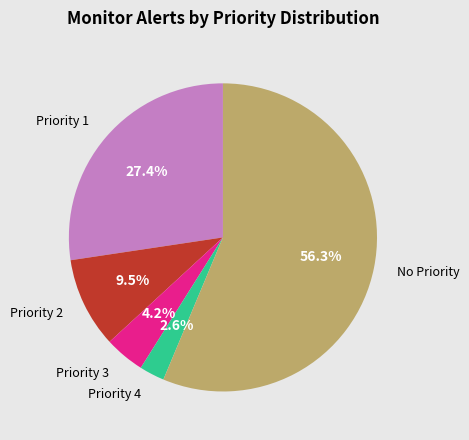

Is there a majority slice in this chart?

Yes